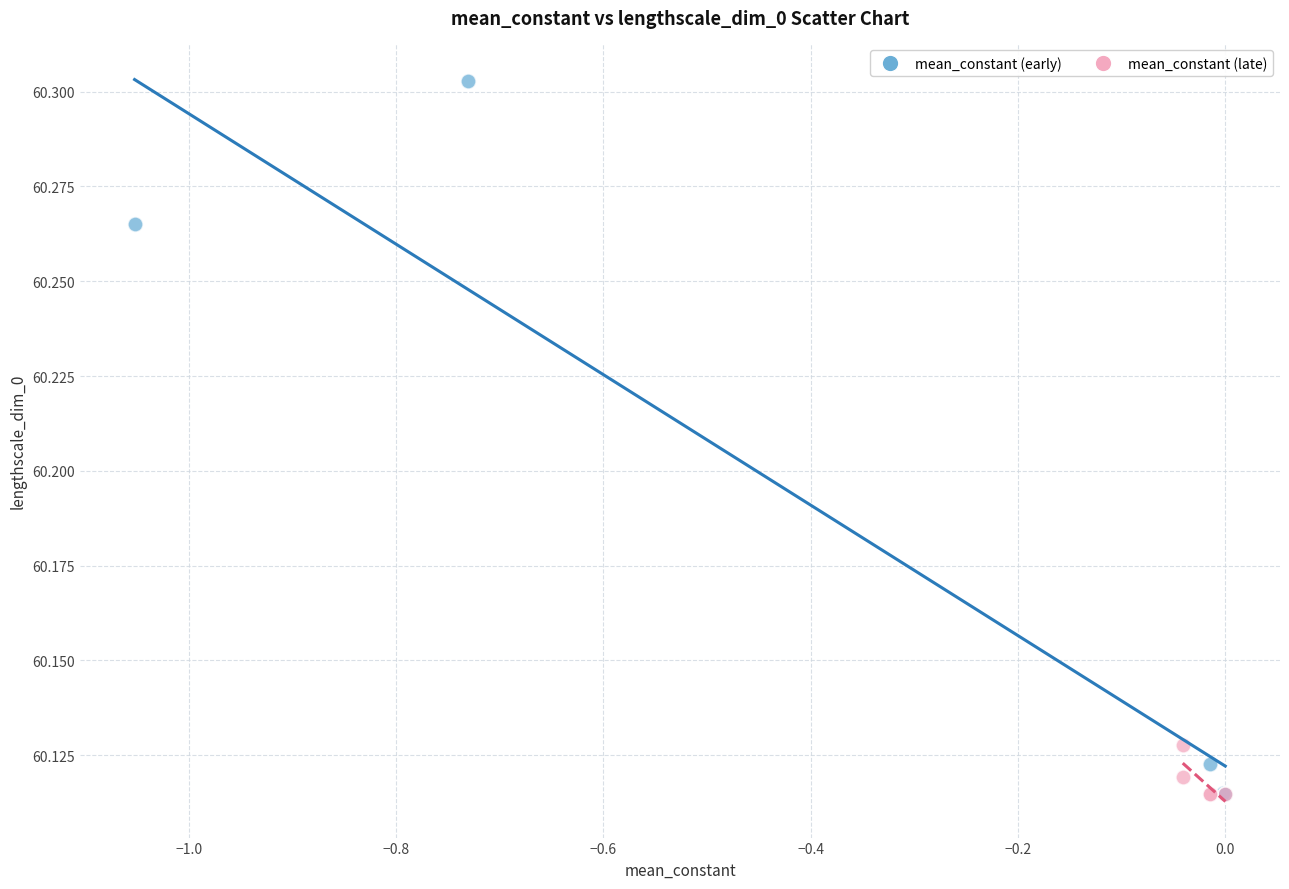

Which series has the widest spread of Y values?

mean_constant (early)